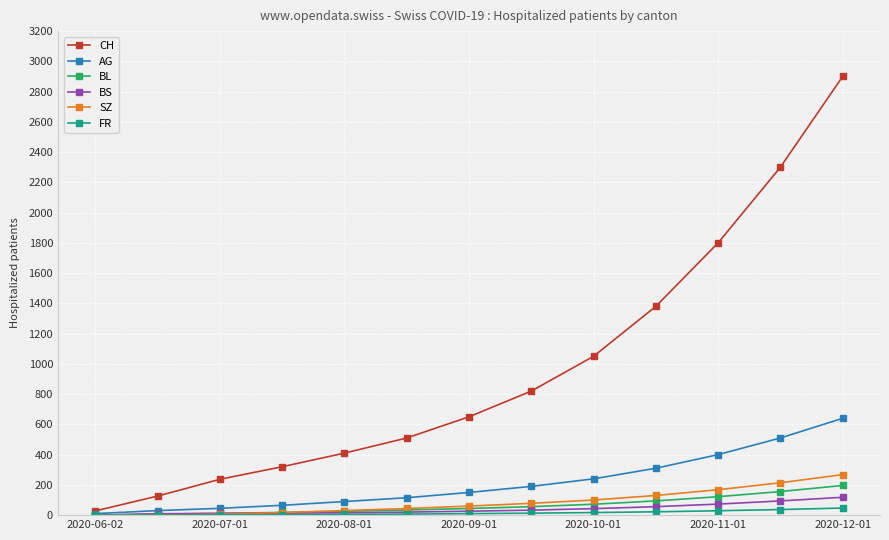

True or false: CH and FR cross at least once.

False